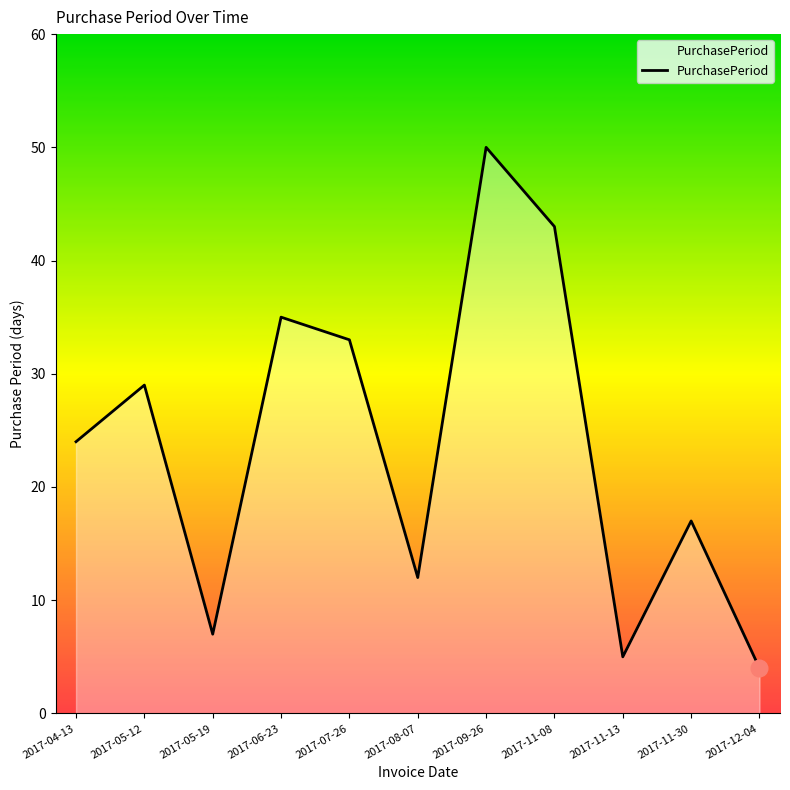

Rank the categories by value from lowest to highest.

2017-12-04, 2017-11-13, 2017-05-19, 2017-08-07, 2017-11-30, 2017-04-13, 2017-05-12, 2017-07-26, 2017-06-23, 2017-11-08, 2017-09-26